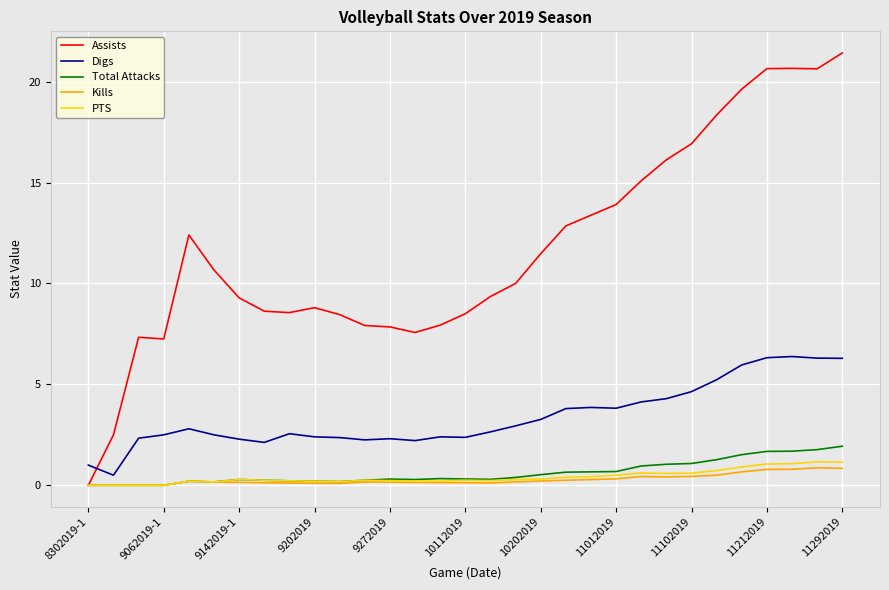

Count the number of categories in the chart.

31